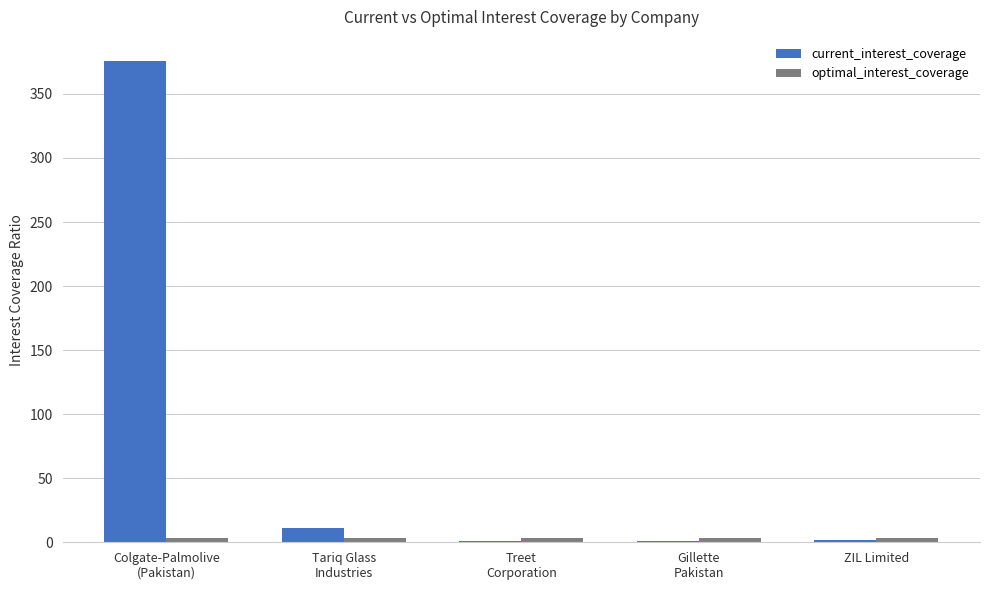

What is the spread (max minus min) of values at Tariq Glass
Industries?

7.8